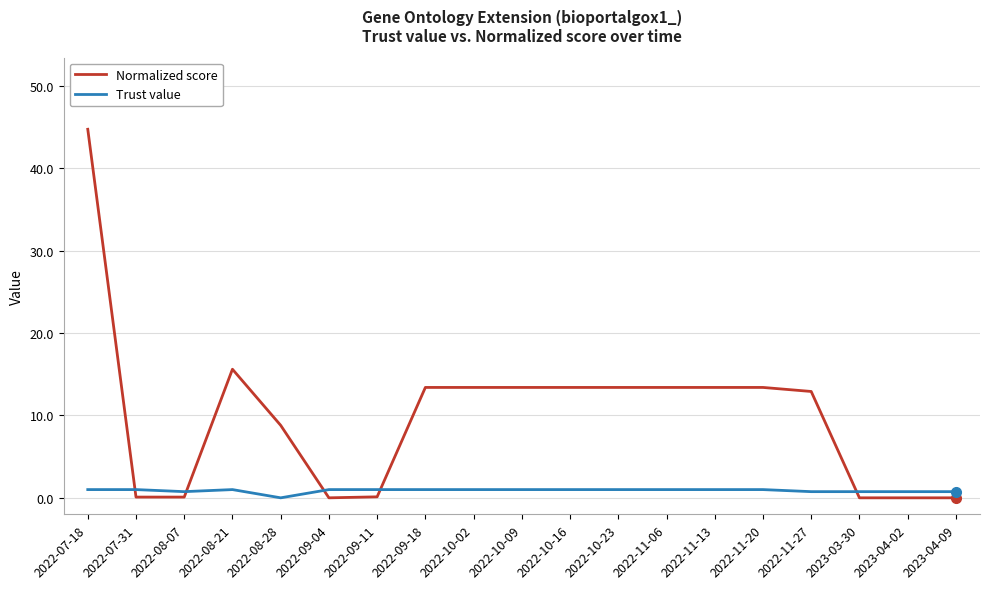

How many intersections are there between Trust value and Normalized score?

5